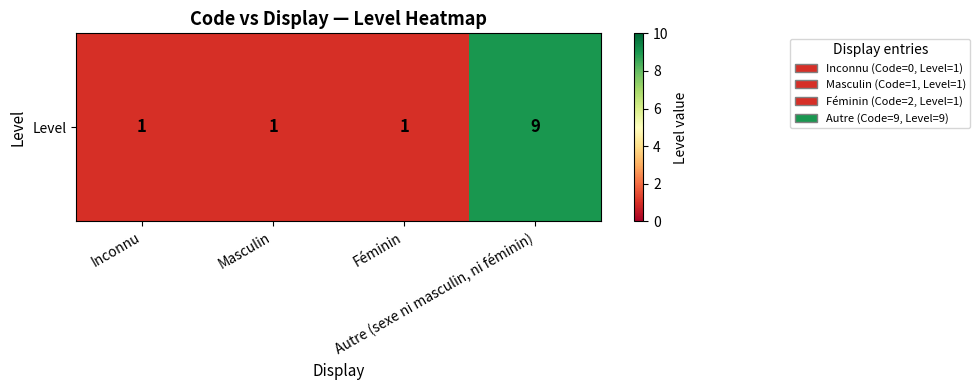

Which label corresponds to the largest value in the chart?

Autre (sexe ni masculin, ni féminin)